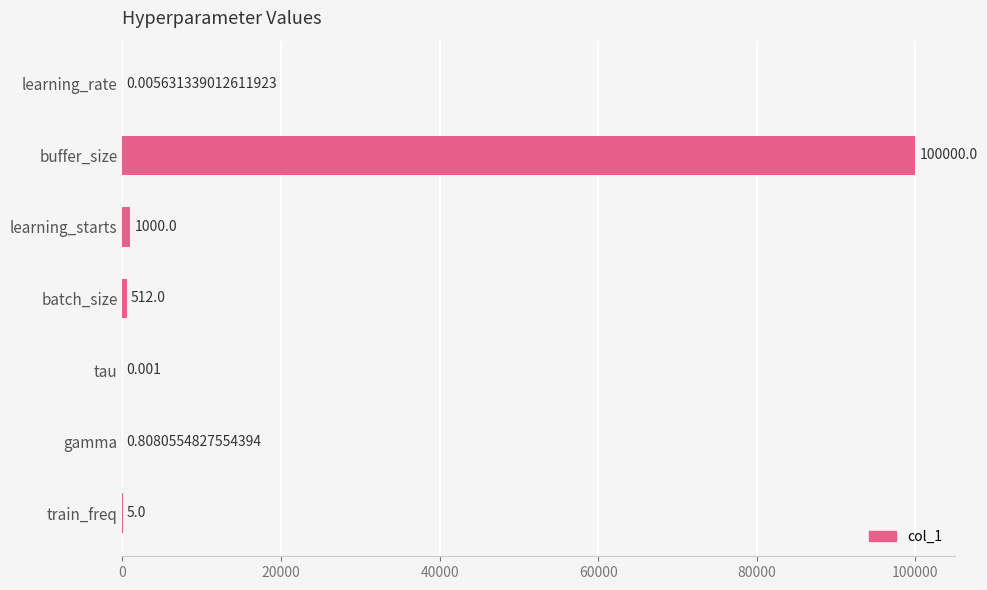

Does the chart contain stacked bars?

No